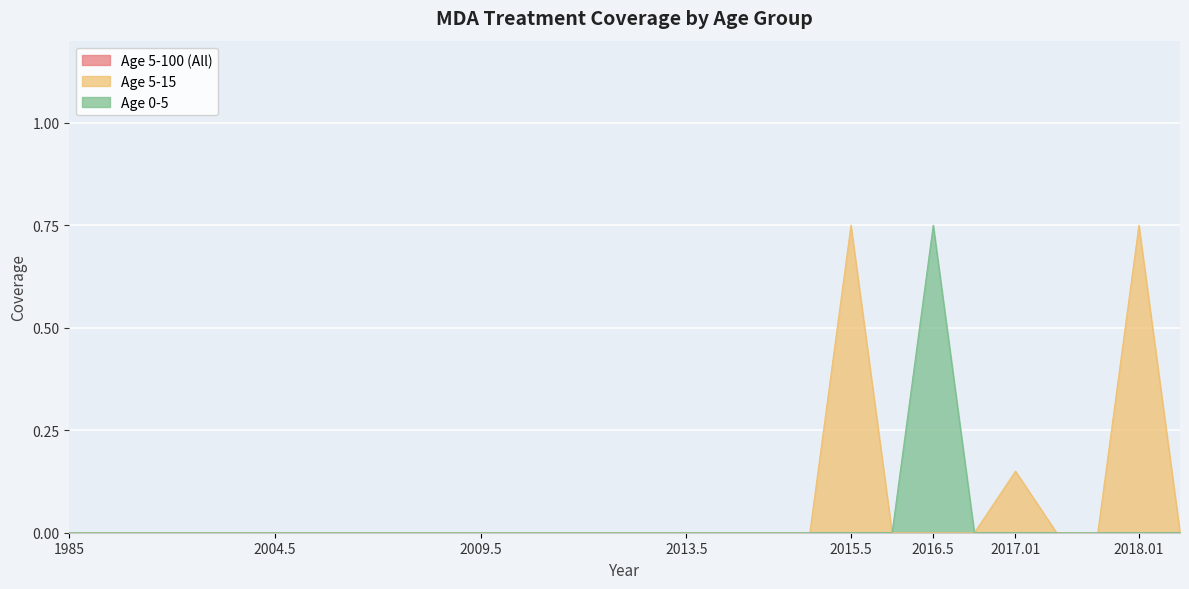

True or false: Age 0-5 has a value of -0.3 at 1985.

False